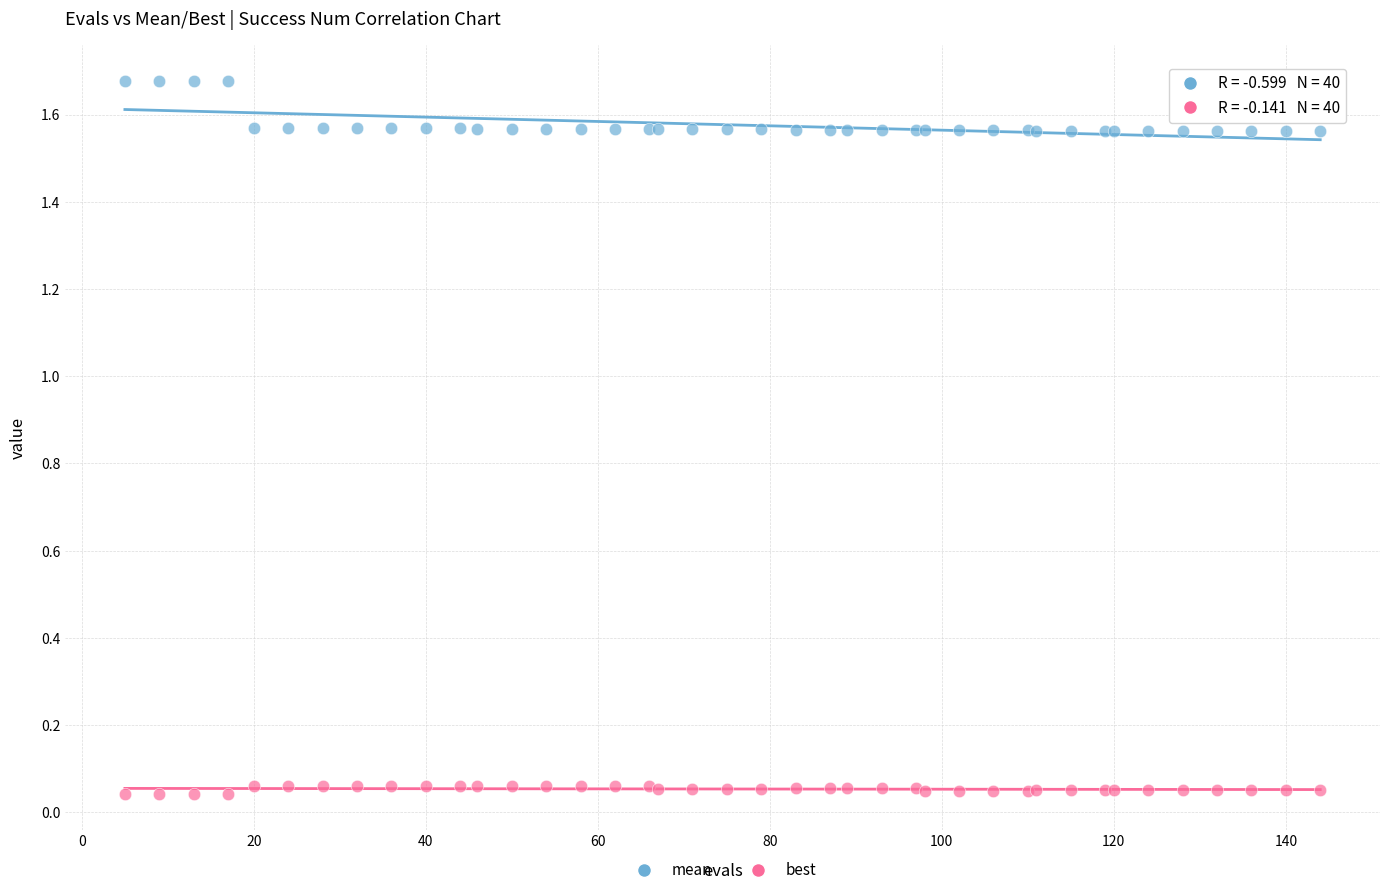

Which series reaches the minimum Y coordinate?

best